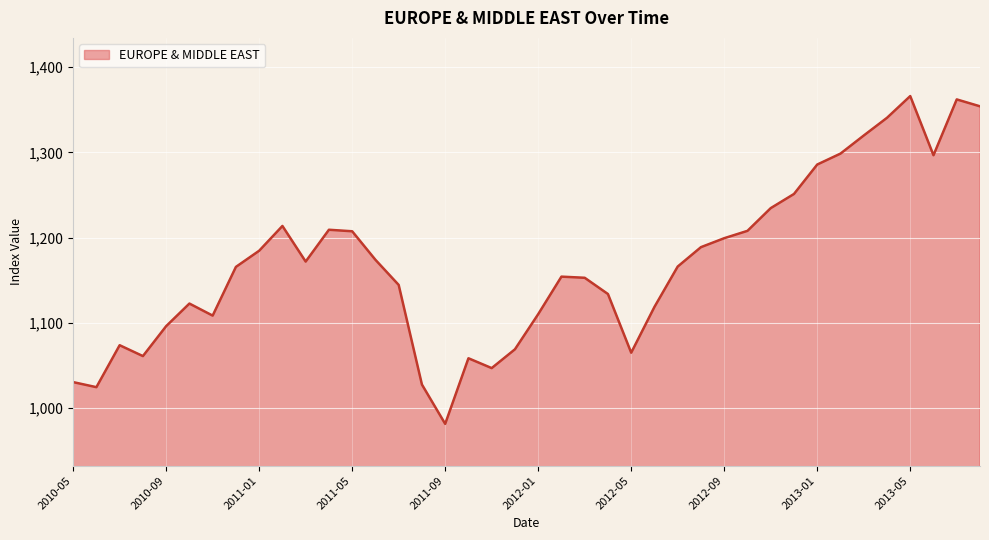

How many lines are shown in the chart?

1